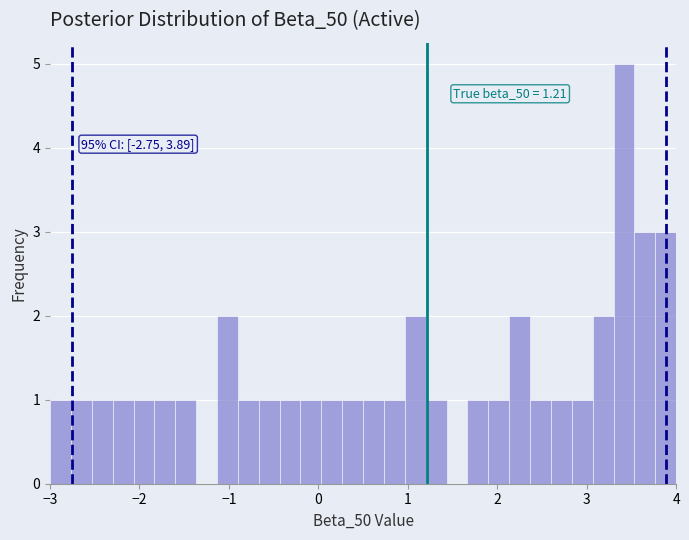

Around what value on the x-axis is the tallest bar? Give the approximate position of its centre, as read against the axis.

3.4